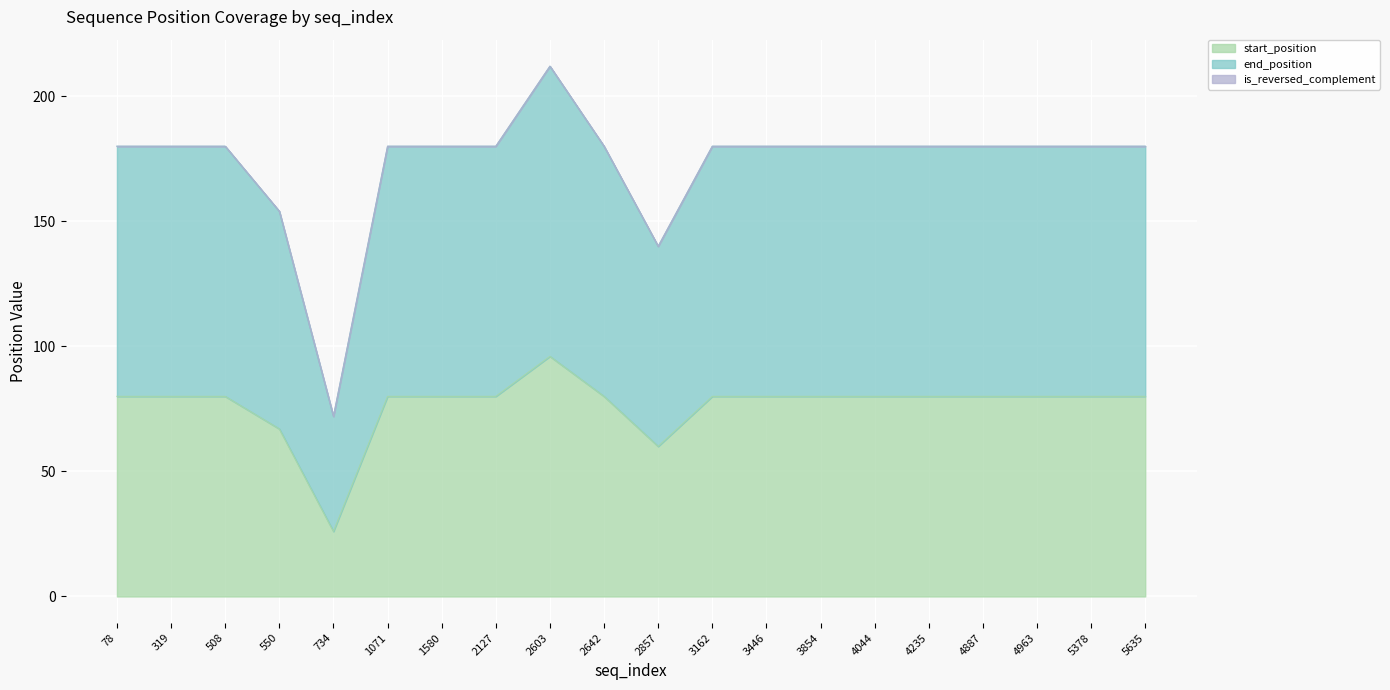

At which label does end_position reach its minimum?

734